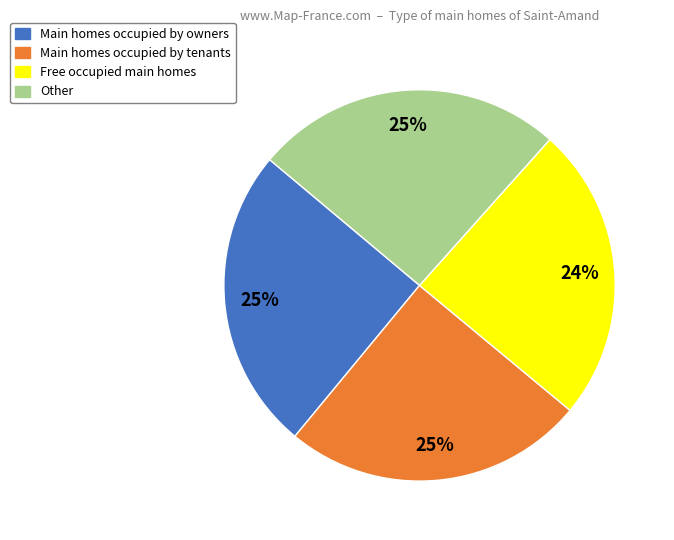

Is there a majority slice in this chart?

No